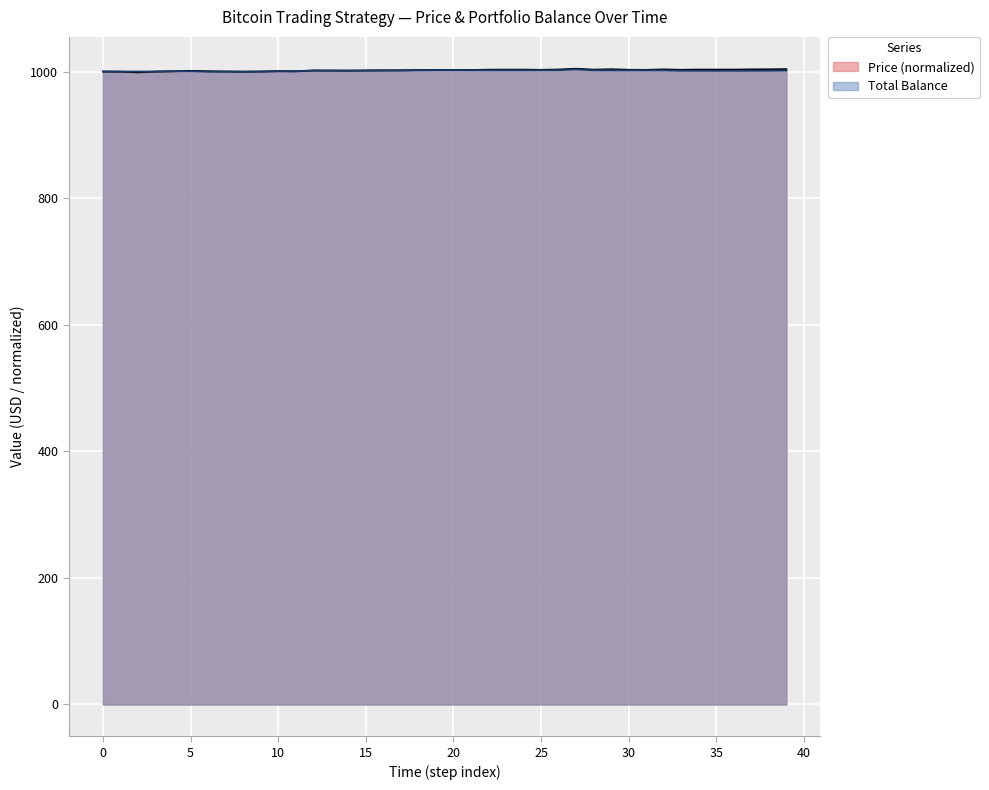

What is the value of the Total Balance point at the 3rd from the left?

1000.0